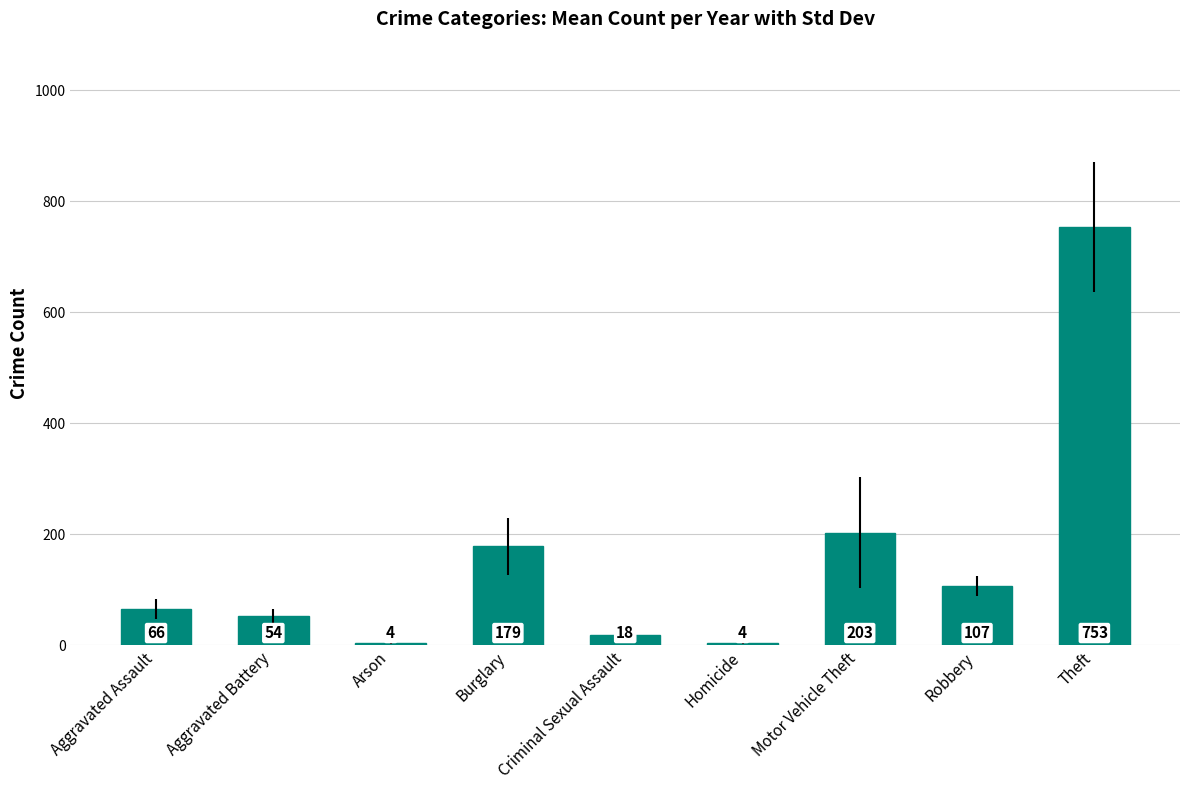

The value at Aggravated Battery is 53.7. True or false?

True